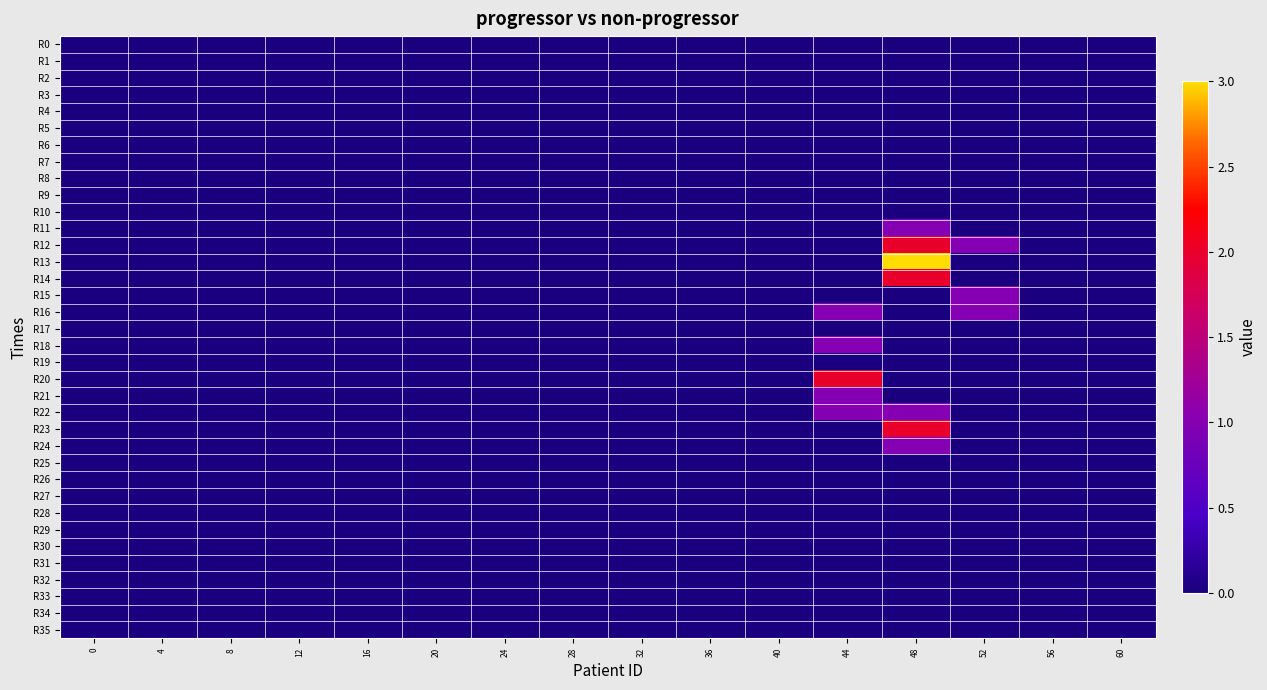

At how many categories does at least one series exceed 2?

1